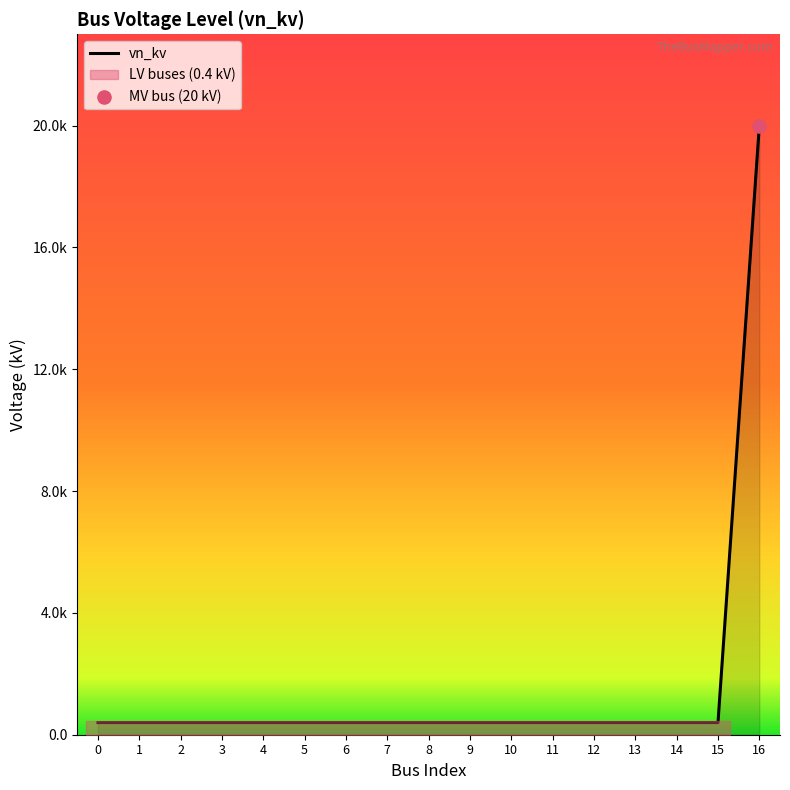

Which has a higher value, 12 or 8?

12